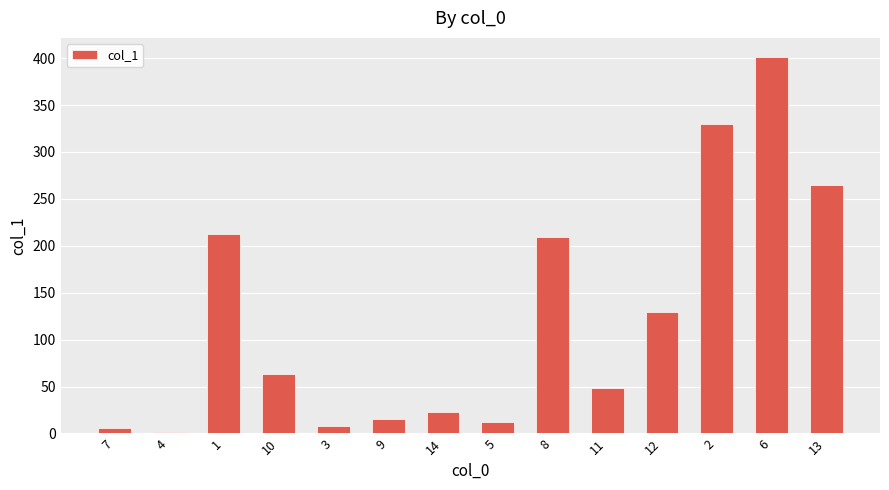

What is the label of the 8th bar from the left?

5